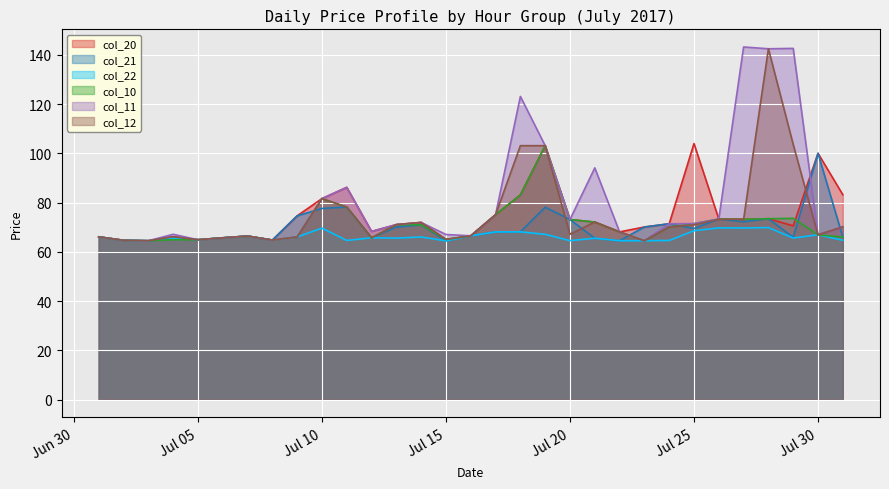

At how many categories does at least one series exceed 128?

3